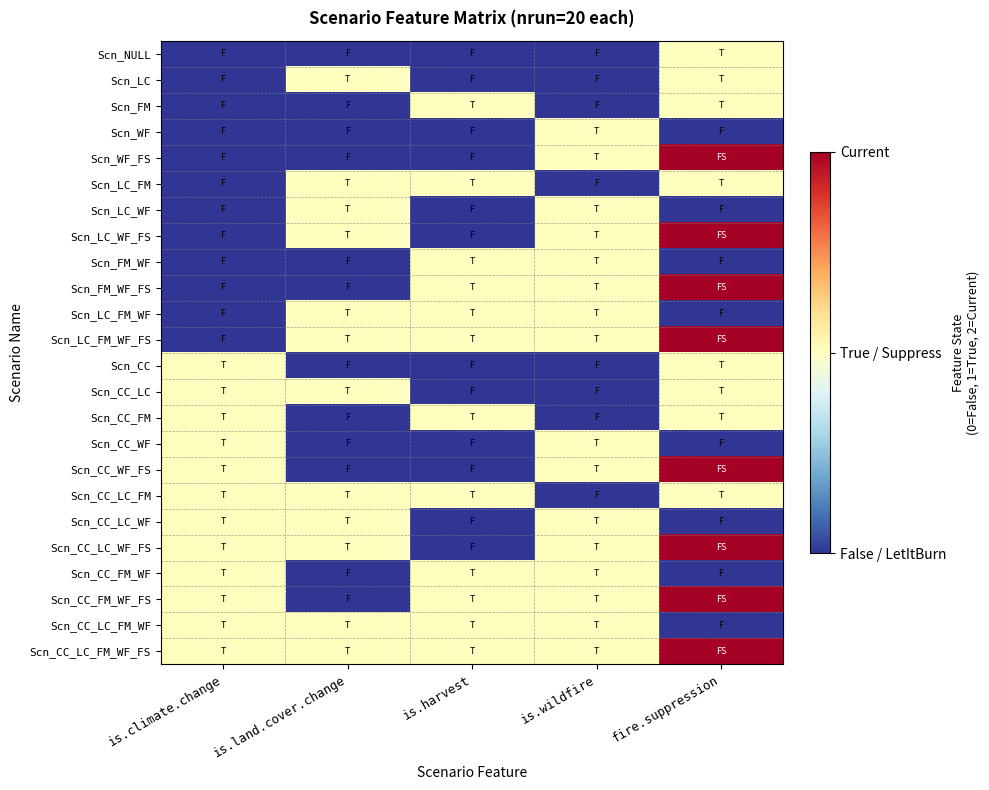

What is the maximum value shown in the chart?

2